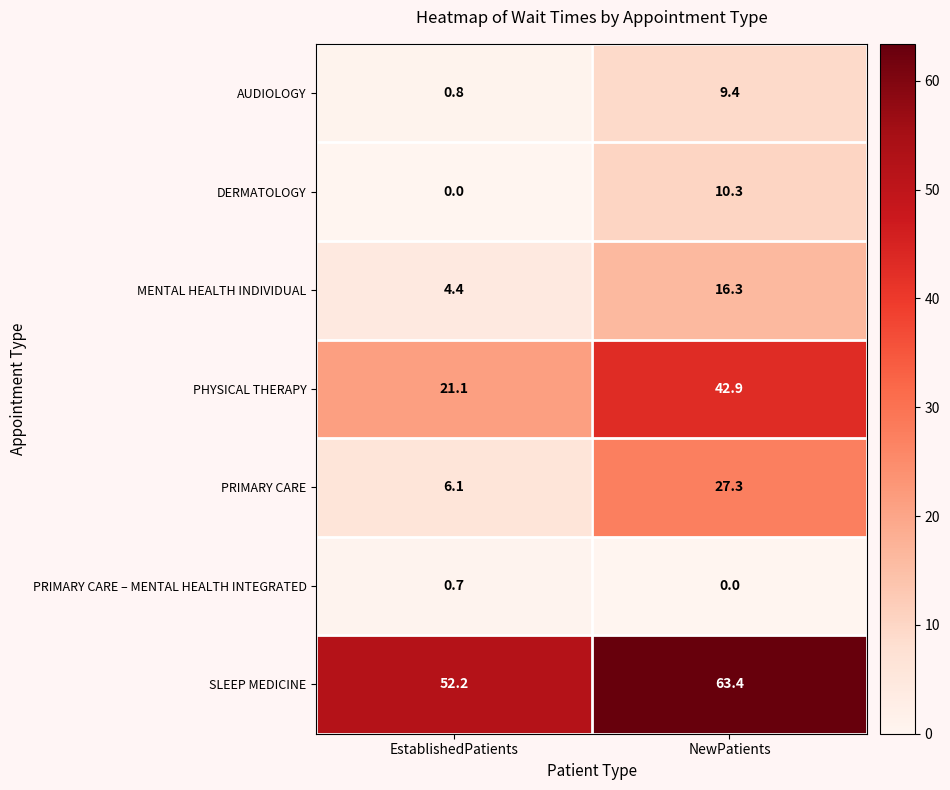

Reading right to left, extract all data points from this chart.

AUDIOLOGY: NewPatients=9.4	EstablishedPatients=0.8
DERMATOLOGY: NewPatients=10.3	EstablishedPatients=0.0
MENTAL HEALTH INDIVIDUAL: NewPatients=16.3	EstablishedPatients=4.4
PHYSICAL THERAPY: NewPatients=42.9	EstablishedPatients=21.1
PRIMARY CARE: NewPatients=27.3	EstablishedPatients=6.1
PRIMARY CARE – MENTAL HEALTH INTEGRATED: NewPatients=0.0	EstablishedPatients=0.7
SLEEP MEDICINE: NewPatients=63.4	EstablishedPatients=52.2